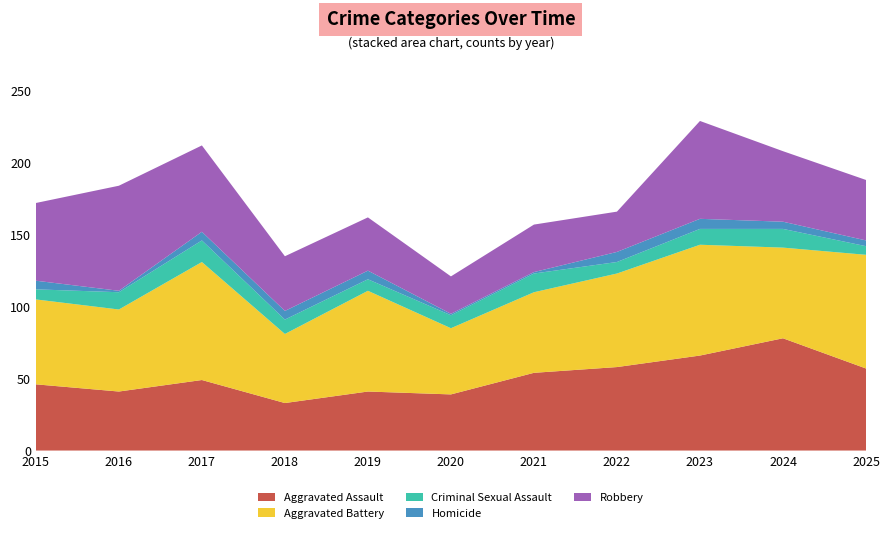

Reading right to left, what are all the values shown in this chart?

Aggravated Assault: 2025=57	2024=78	2023=66	2022=58	2021=54	2020=39	2019=41	2018=33	2017=49	2016=41	2015=46
Aggravated Battery: 2025=79	2024=63	2023=77	2022=65	2021=56	2020=46	2019=70	2018=48	2017=82	2016=57	2015=59
Criminal Sexual Assault: 2025=6	2024=13	2023=11	2022=8	2021=13	2020=9	2019=8	2018=10	2017=15	2016=12	2015=7
Homicide: 2025=4	2024=5	2023=7	2022=7	2021=1	2020=1	2019=6	2018=6	2017=6	2016=1	2015=6
Robbery: 2025=42	2024=49	2023=68	2022=28	2021=33	2020=26	2019=37	2018=38	2017=60	2016=73	2015=54